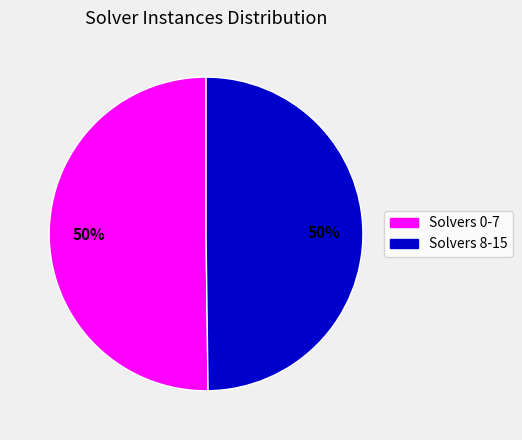

To the nearest percent, what is the average slice percentage?

50%